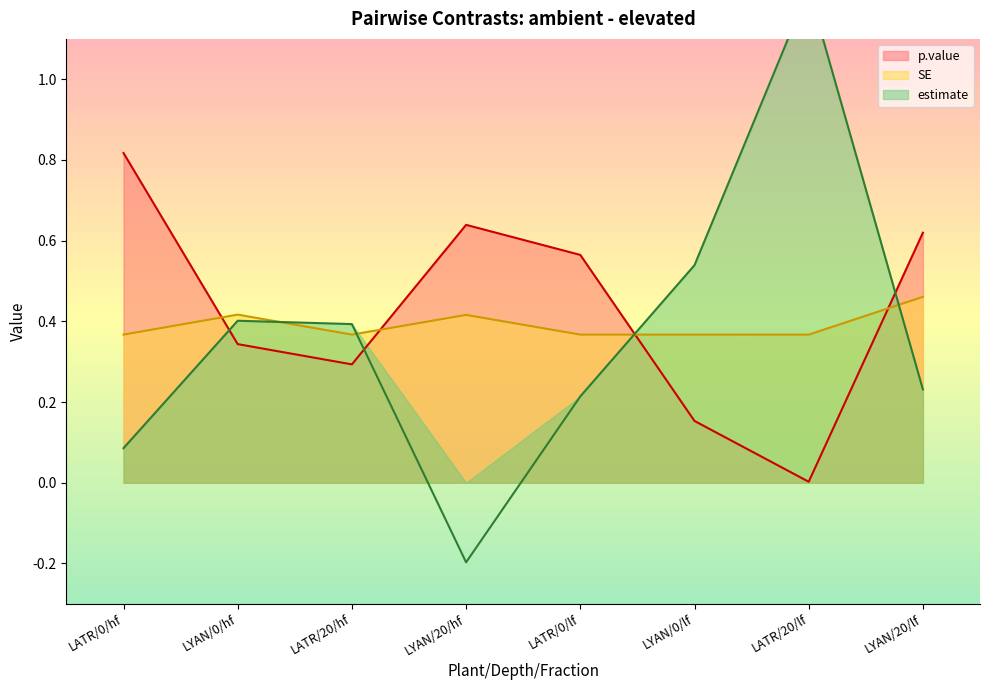

The value of p.value at LYAN/20/lf is 0.6. True or false?

True